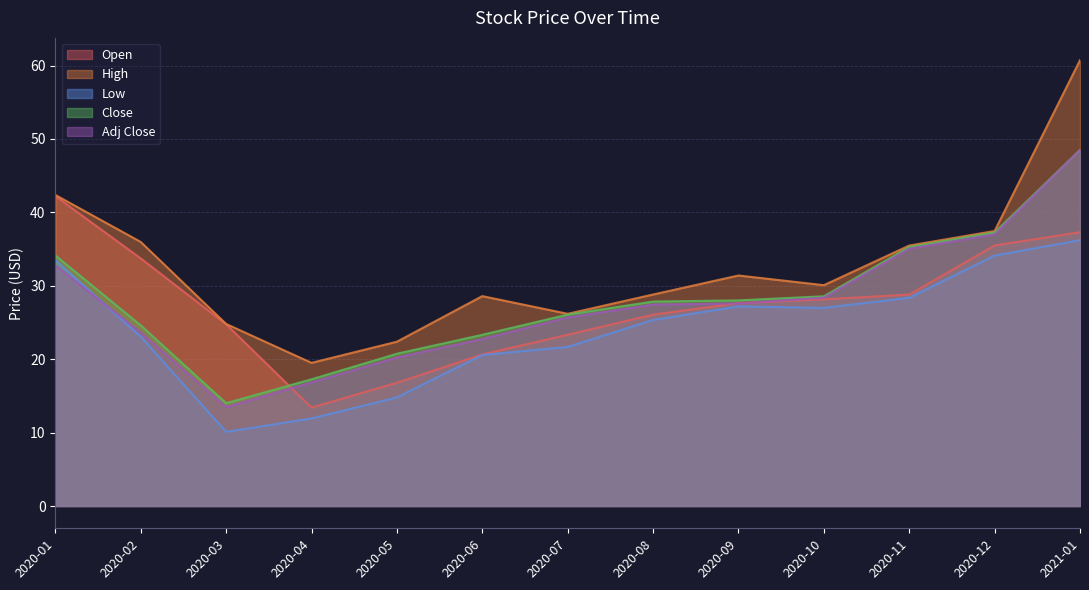

The Low series shows 36.2 at 2021-01. True or false?

True